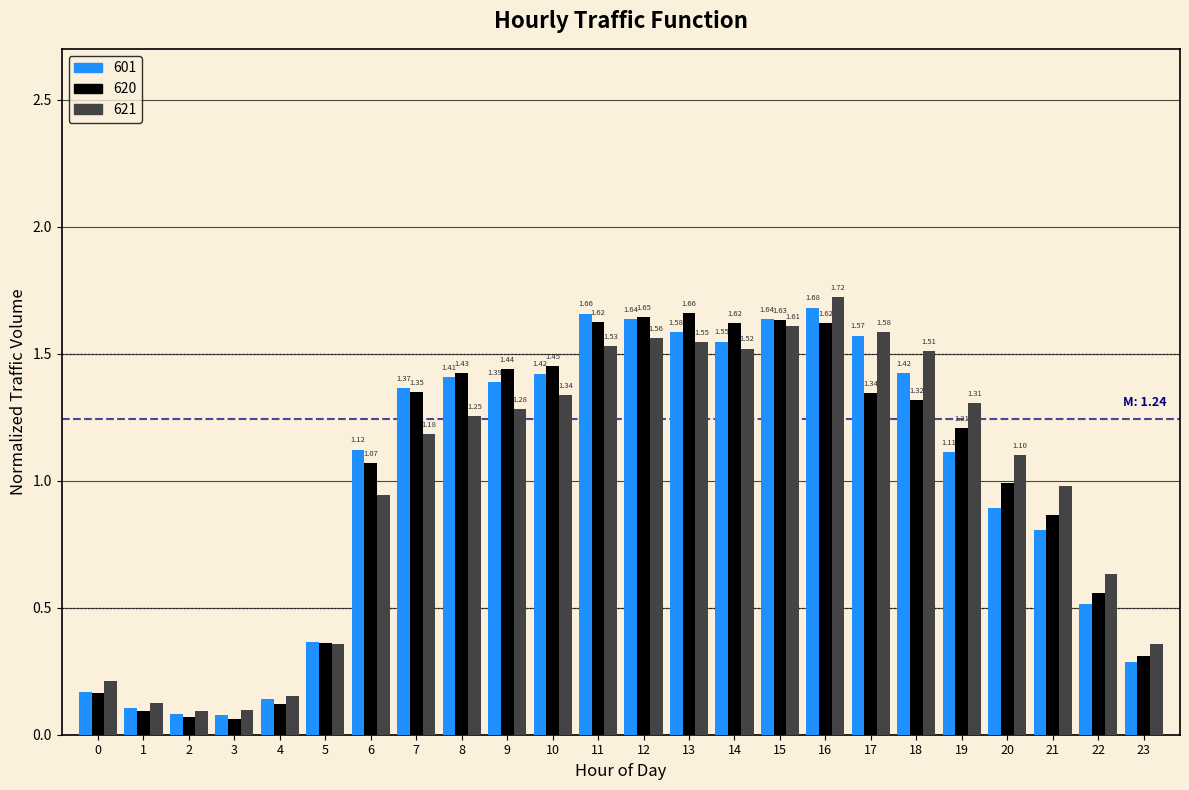

Rank the series by their maximum value, from lowest to highest.

620, 601, 621